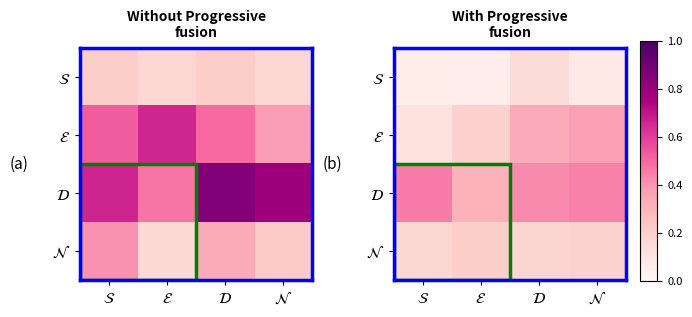

At how many categories does at least one series exceed 0?

4